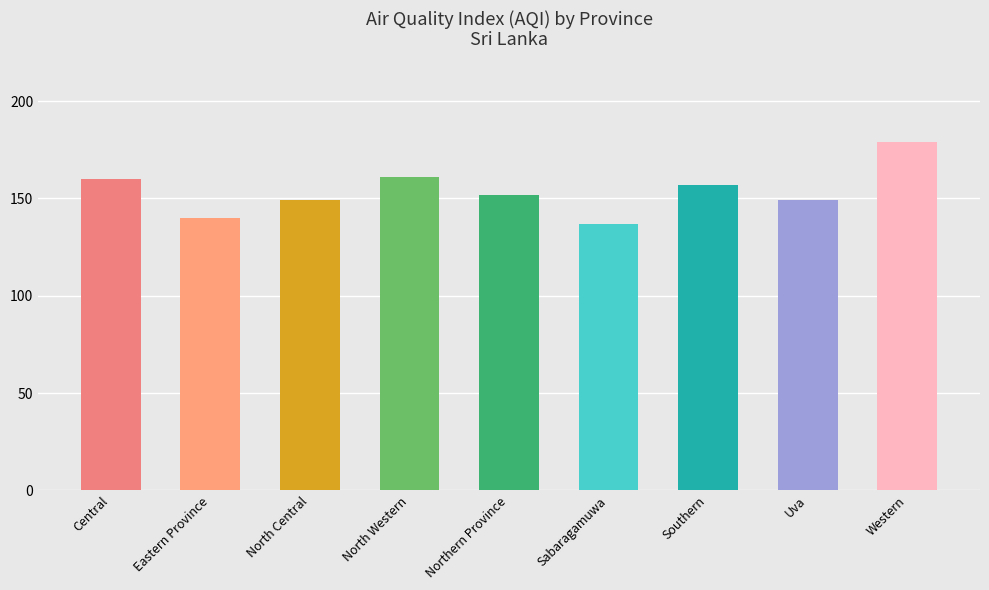

What is the label of the 3rd bar from the right?

Southern